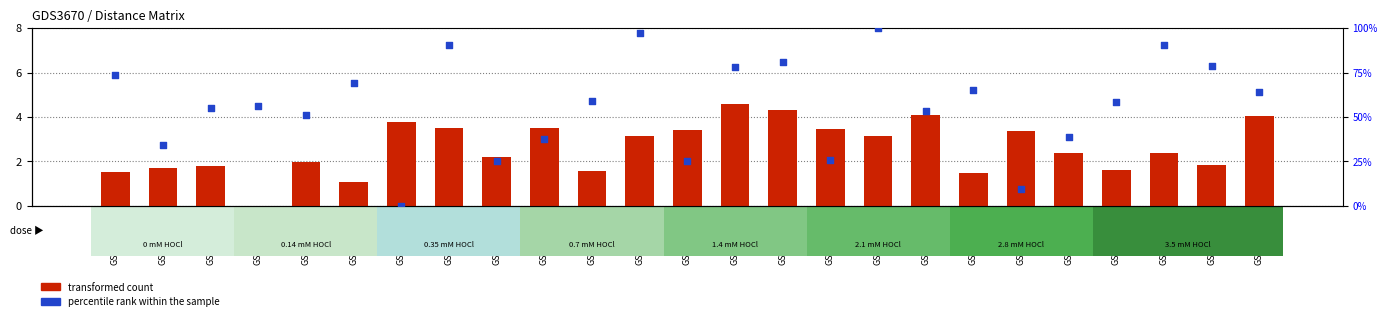

Which series reaches the minimum Y coordinate?

transformed count